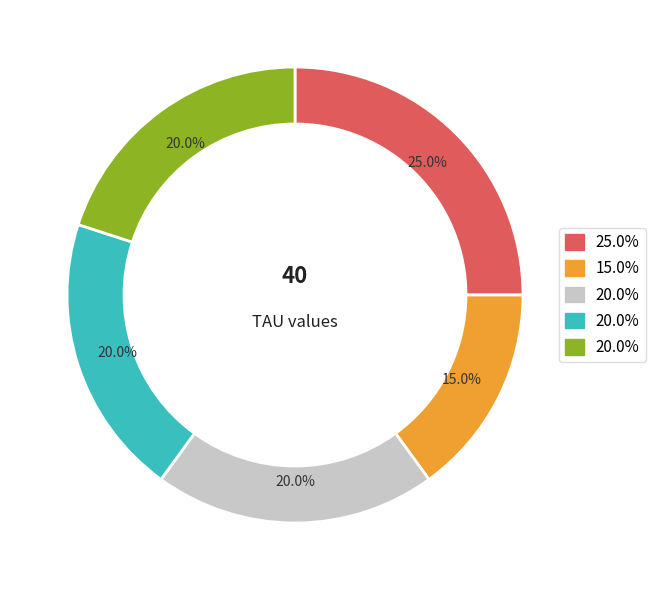

Count the number of slices in the pie.

5